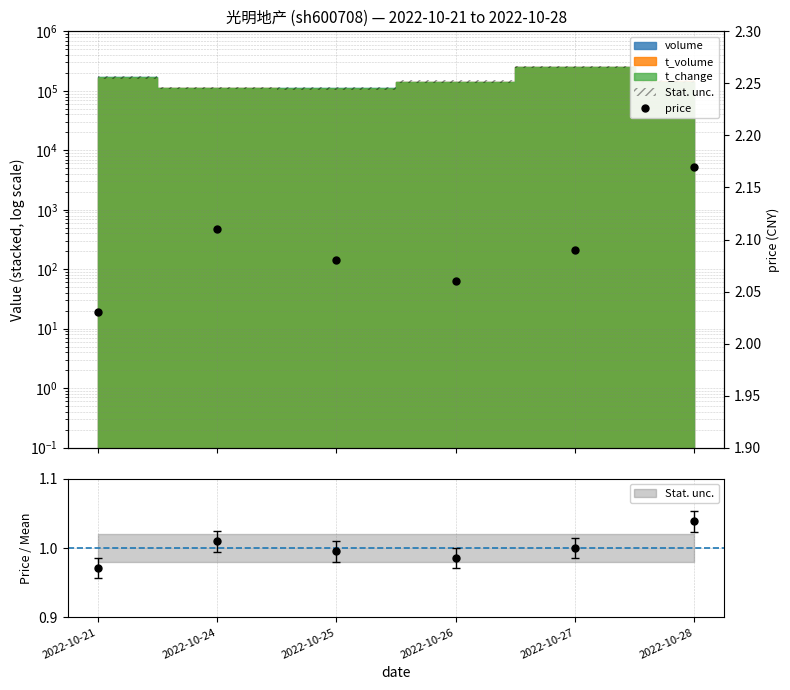

What is the maximum value shown in the chart?

2.2